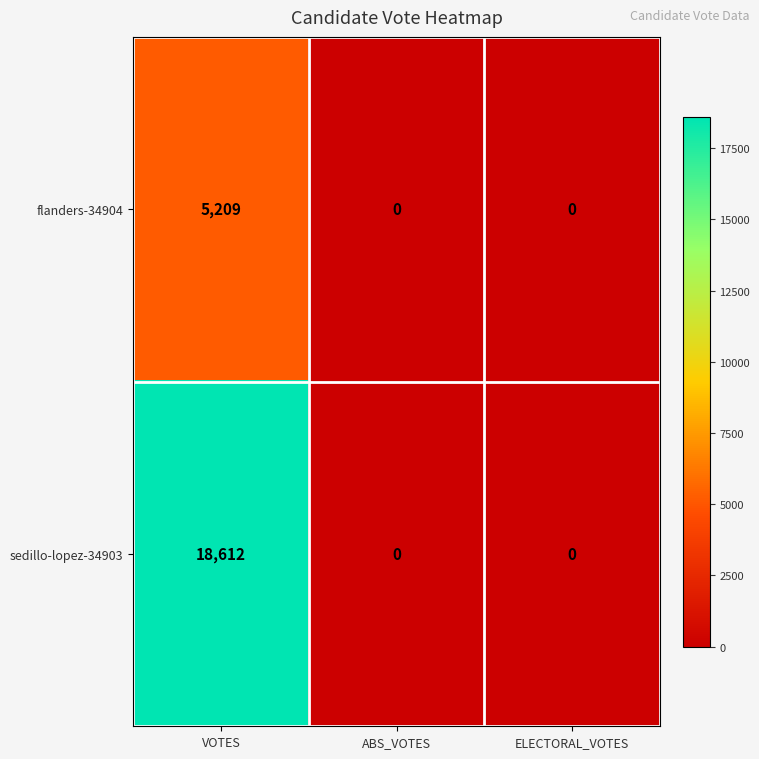

Reading left to right, what are all the values shown in this chart?

flanders-34904: VOTES=5209	ABS_VOTES=0	ELECTORAL_VOTES=0
sedillo-lopez-34903: VOTES=18612	ABS_VOTES=0	ELECTORAL_VOTES=0